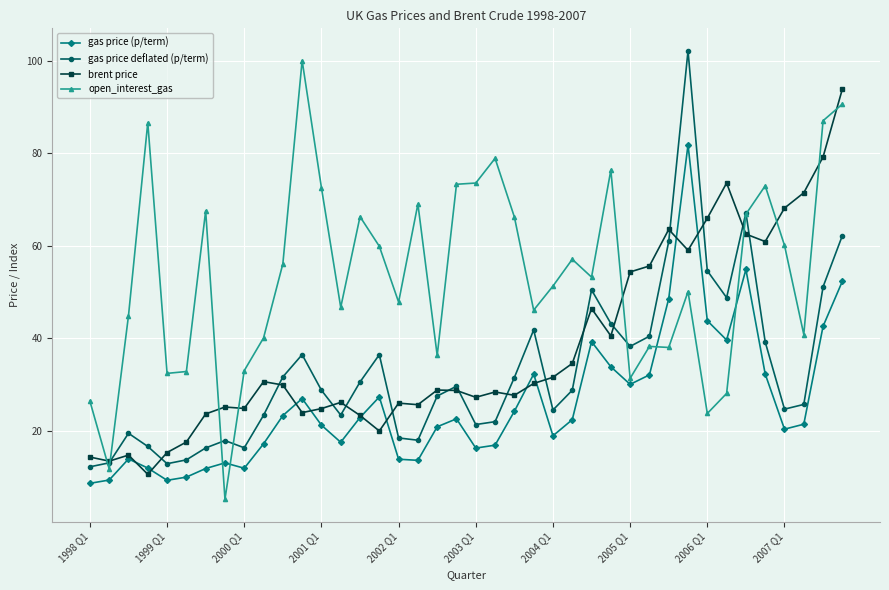

Which series has the largest total across all categories?

open_interest_gas